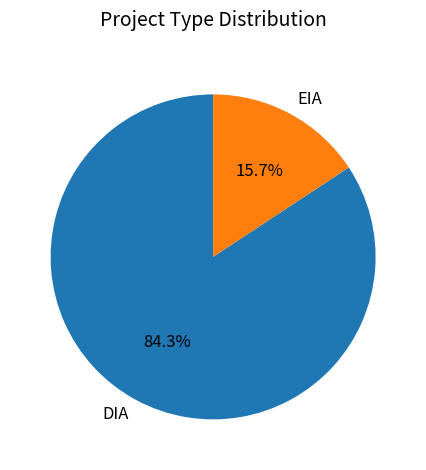

What percentage is the DIA slice, to the nearest percent?

84%